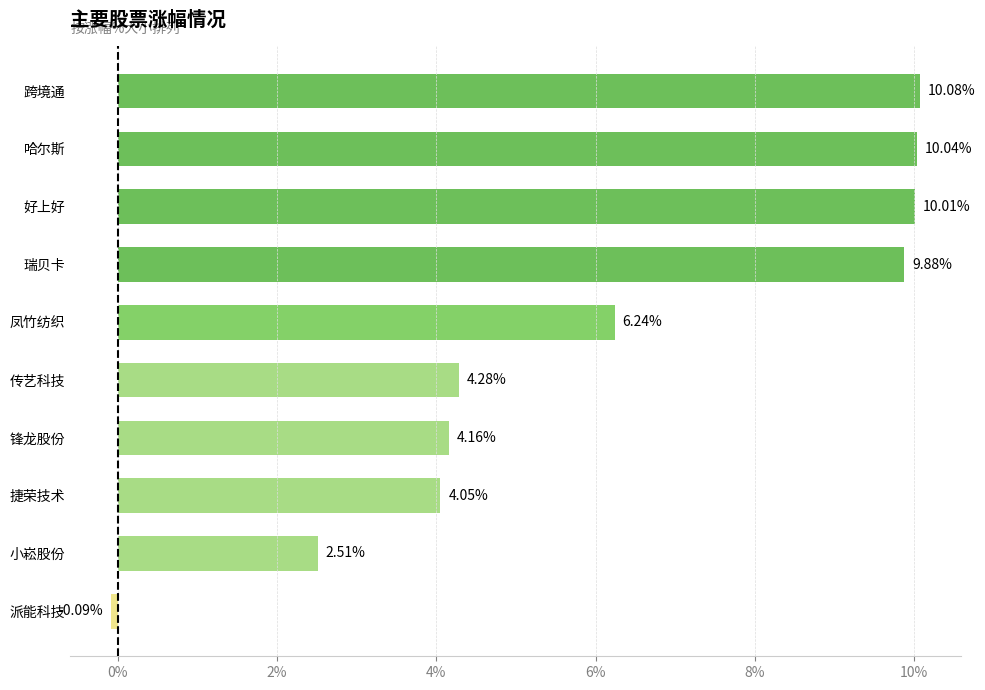

At which category does the chart reach its peak across all series?

跨境通